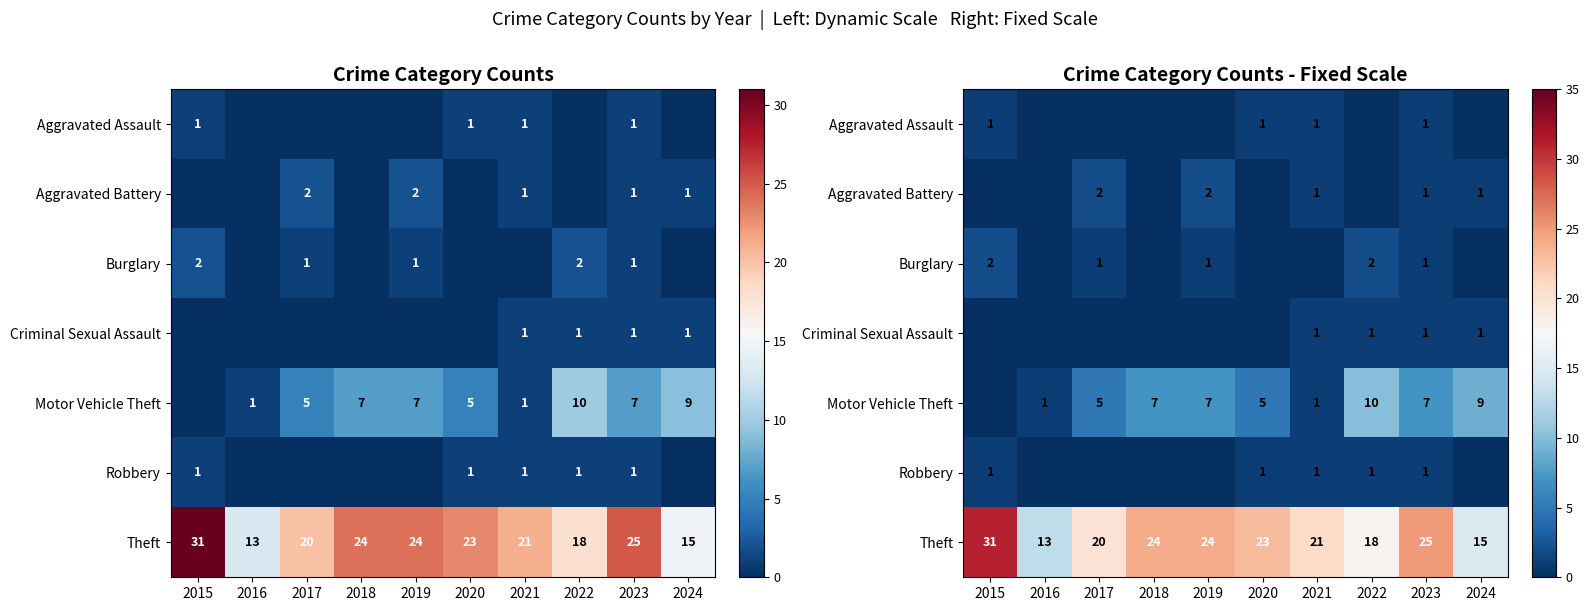

What is the difference between the second highest and second lowest values in the Robbery series?

1